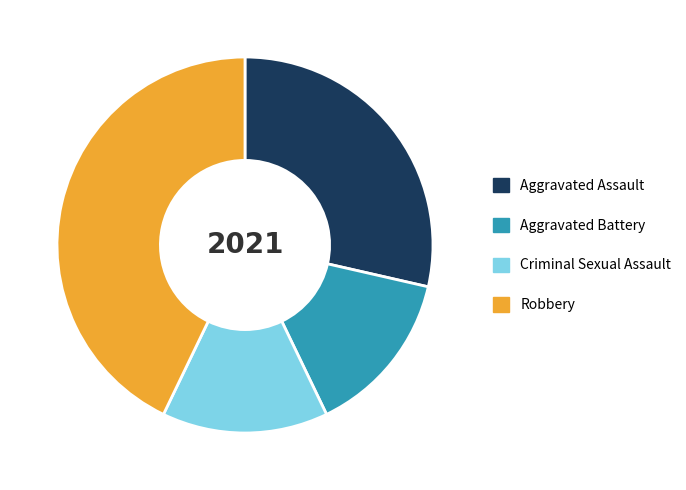

Is the sum of Aggravated Assault and Criminal Sexual Assault greater than half?

No